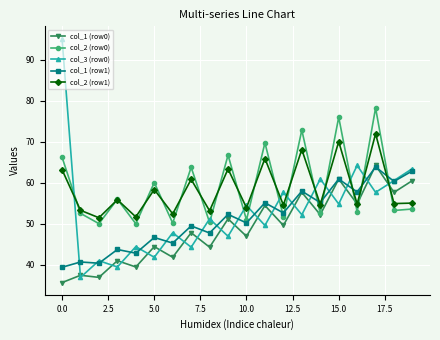

How many series are shown in this chart?

5